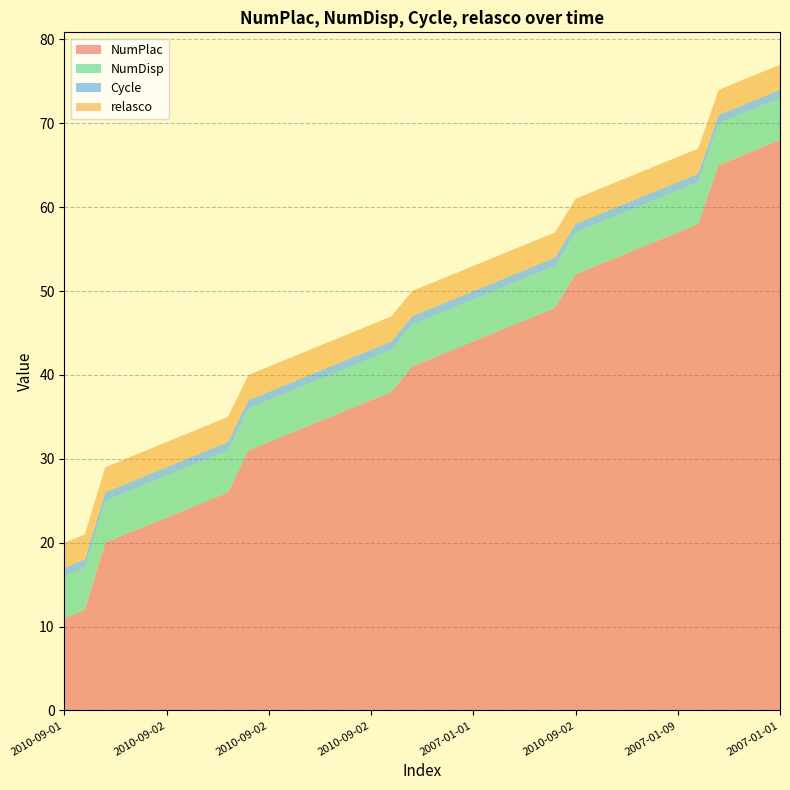

Reading left to right, what are all the values shown in this chart?

NumPlac: 11	12	20	21	22	23	24	25	26	31	32	33	34	35	36	37	38	41	42	43	44	45	46	47	48	52	53	54	55	56	57	58	65	66	67	68
NumDisp: 5	5	5	5	5	5	5	5	5	5	5	5	5	5	5	5	5	5	5	5	5	5	5	5	5	5	5	5	5	5	5	5	5	5	5	5
Cycle: 1	1	1	1	1	1	1	1	1	1	1	1	1	1	1	1	1	1	1	1	1	1	1	1	1	1	1	1	1	1	1	1	1	1	1	1
relasco: 3	3	3	3	3	3	3	3	3	3	3	3	3	3	3	3	3	3	3	3	3	3	3	3	3	3	3	3	3	3	3	3	3	3	3	3